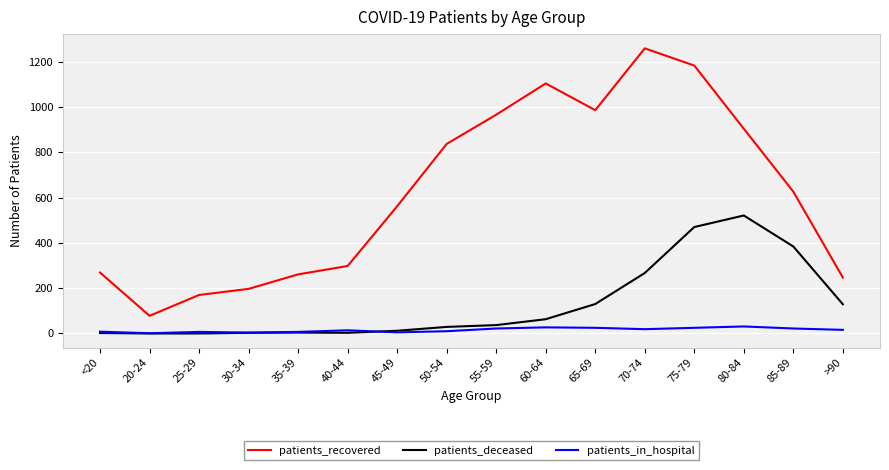

How many distinct data groups are displayed?

3